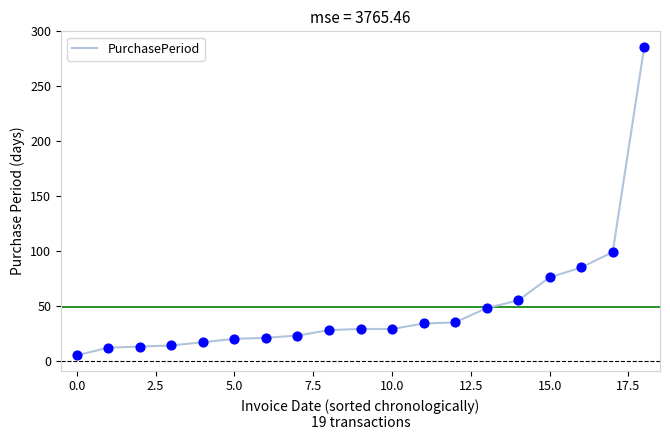

What is the greatest value displayed?

286